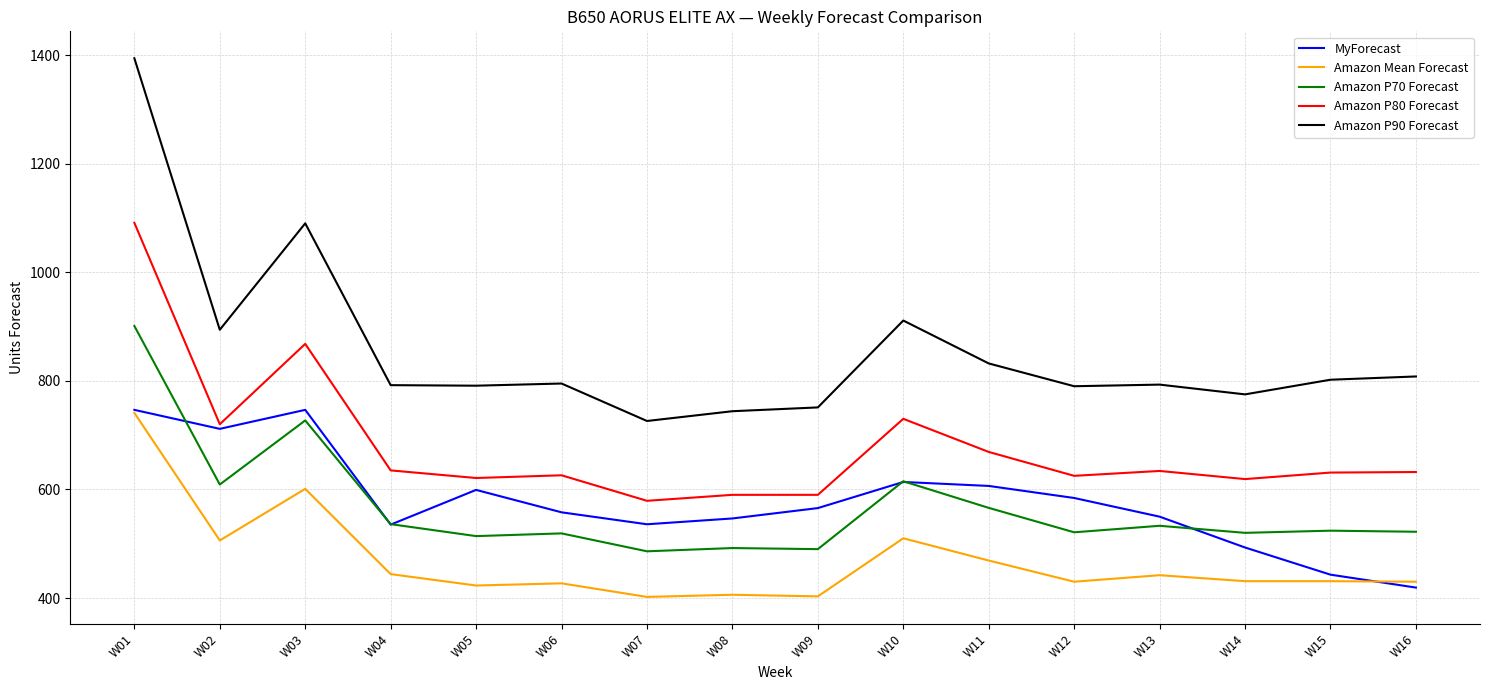

Which series has the largest total across all categories?

Amazon P90 Forecast